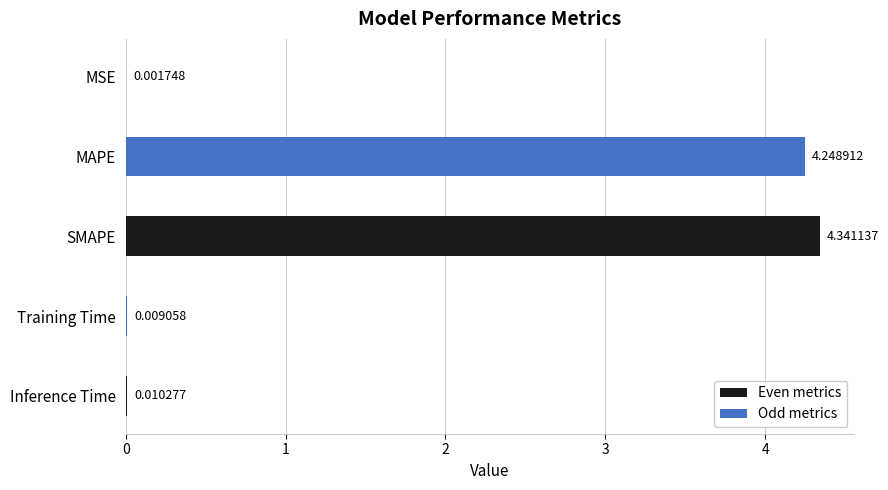

What is the sum of the values at SMAPE and Inference Time?

4.4